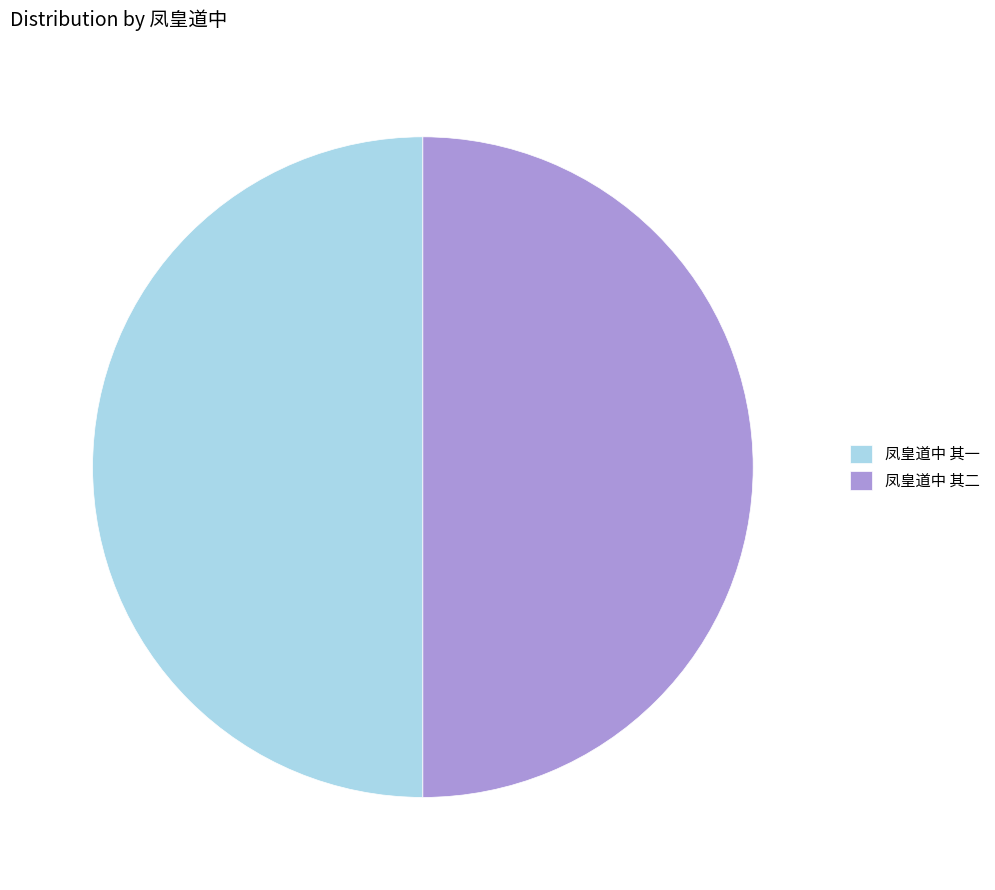

Do 凤皇道中 其二 and 凤皇道中 其一 together represent more than half of the pie?

Yes